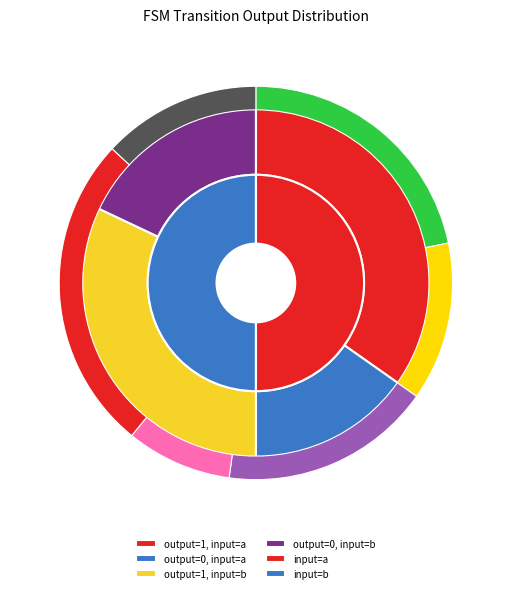

Count the number of slices in the pie.

4